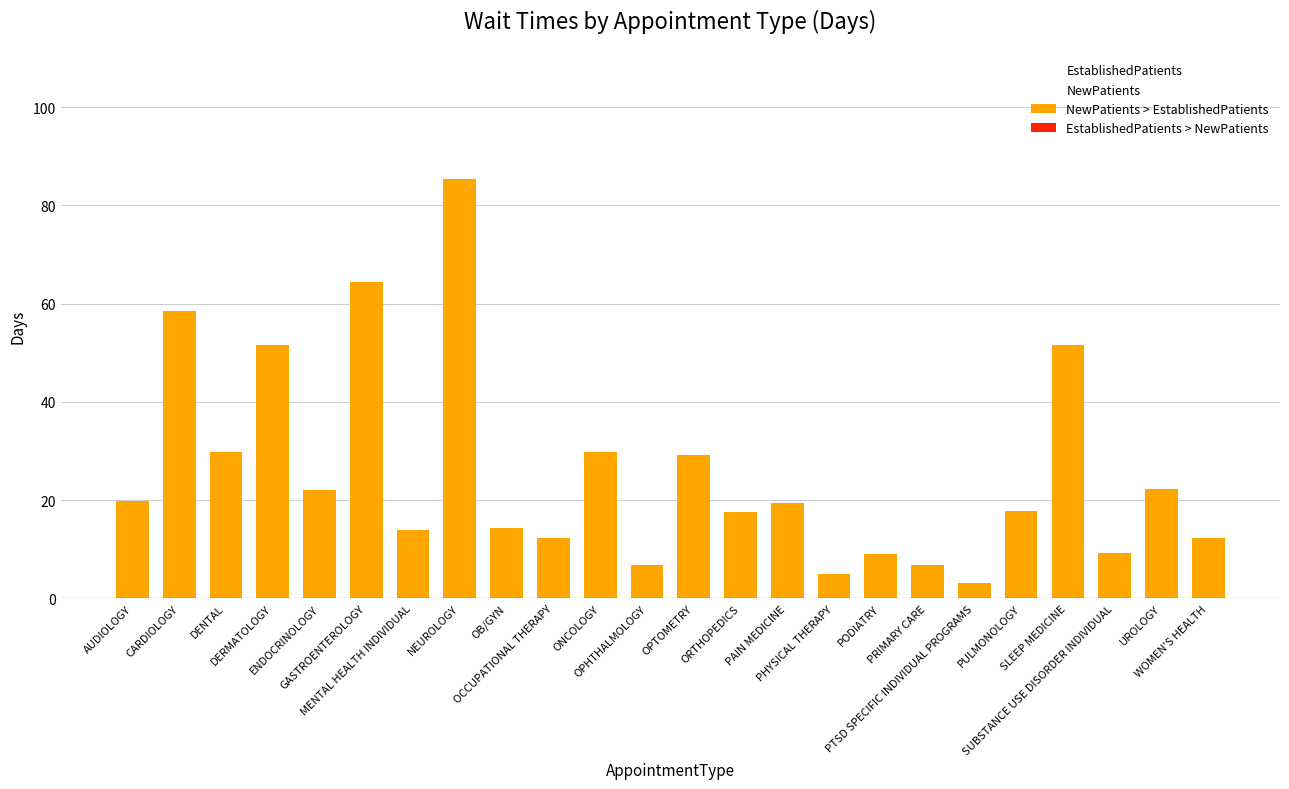

What is the greatest value displayed?

85.3